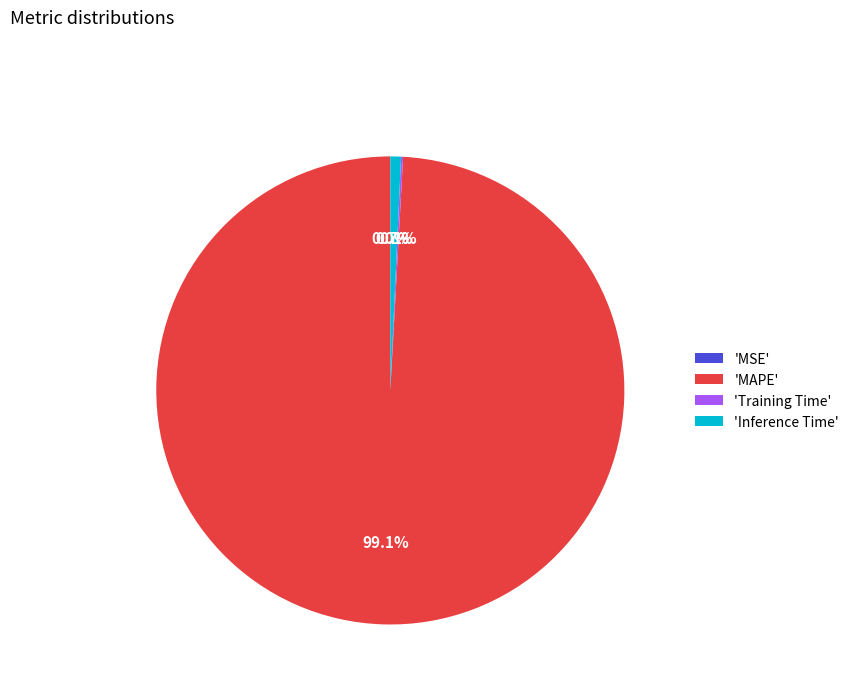

Which slice represents more than half of the pie?

'MAPE'